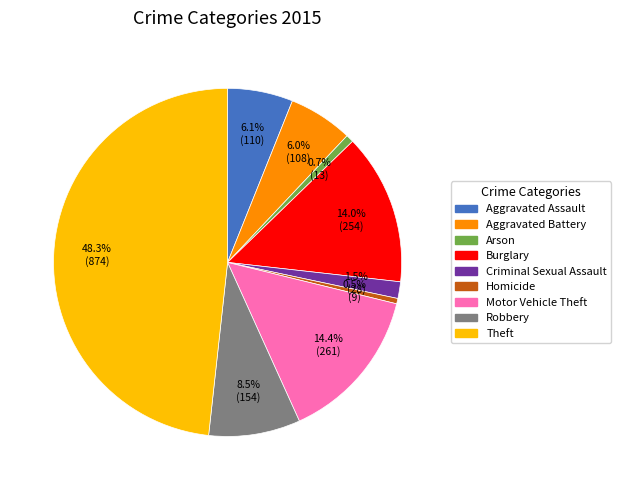

What is the ratio of the value at Burglary to the value at Aggravated Assault?

2.3